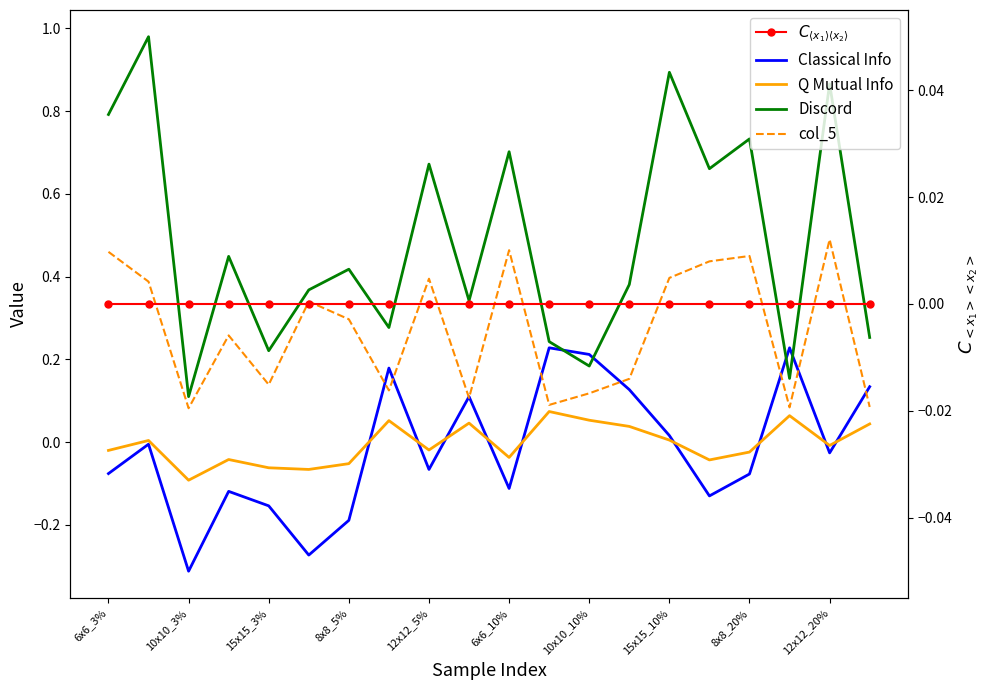

Reading left to right, list all the values displayed in this chart.

Classical Info: -0.1	-0.0	-0.3	-0.1	-0.2	-0.3	-0.2	0.2	-0.1	0.1	-0.1	0.2	0.2	0.1	0.0	-0.1	-0.1	0.2	-0.0	0.1
Q Mutual Info: -0.0	0.0	-0.1	-0.0	-0.1	-0.1	-0.1	0.1	-0.0	0.0	-0.0	0.1	0.1	0.0	0.0	-0.0	-0.0	0.1	-0.0	0.0
Discord: 0.8	1.0	0.1	0.4	0.2	0.4	0.4	0.3	0.7	0.3	0.7	0.2	0.2	0.4	0.9	0.7	0.7	0.2	0.9	0.3
col_5: 0.5	0.4	0.1	0.3	0.1	0.3	0.3	0.1	0.4	0.1	0.5	0.1	0.1	0.2	0.4	0.4	0.5	0.1	0.5	0.1
$C_{\langle x_1\rangle\langle x_2\rangle}$: 0.0	0.0	0.0	0.0	0.0	0.0	0.0	0.0	0.0	0.0	0.0	0.0	0.0	0.0	0.0	0.0	0.0	0.0	0.0	0.0